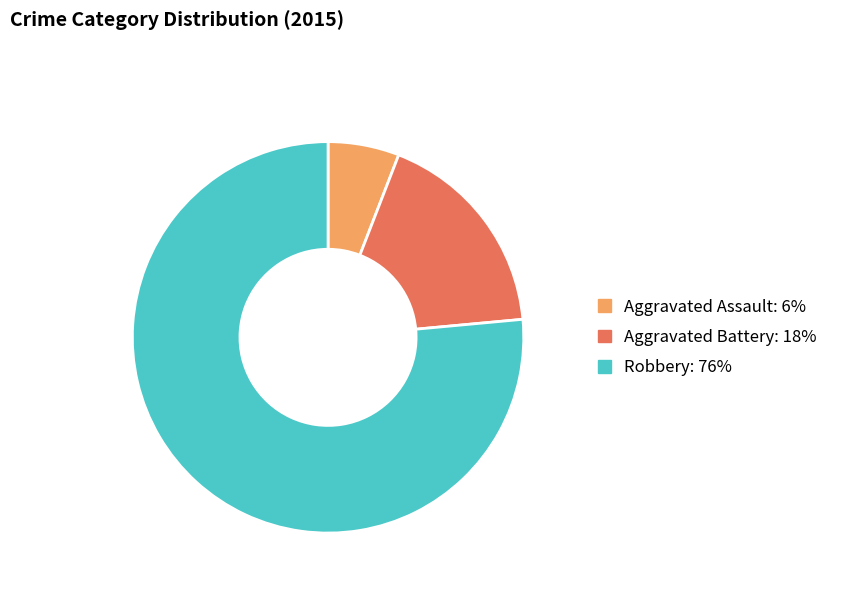

Combined, do Aggravated Battery and Aggravated Assault account for over 50%?

No